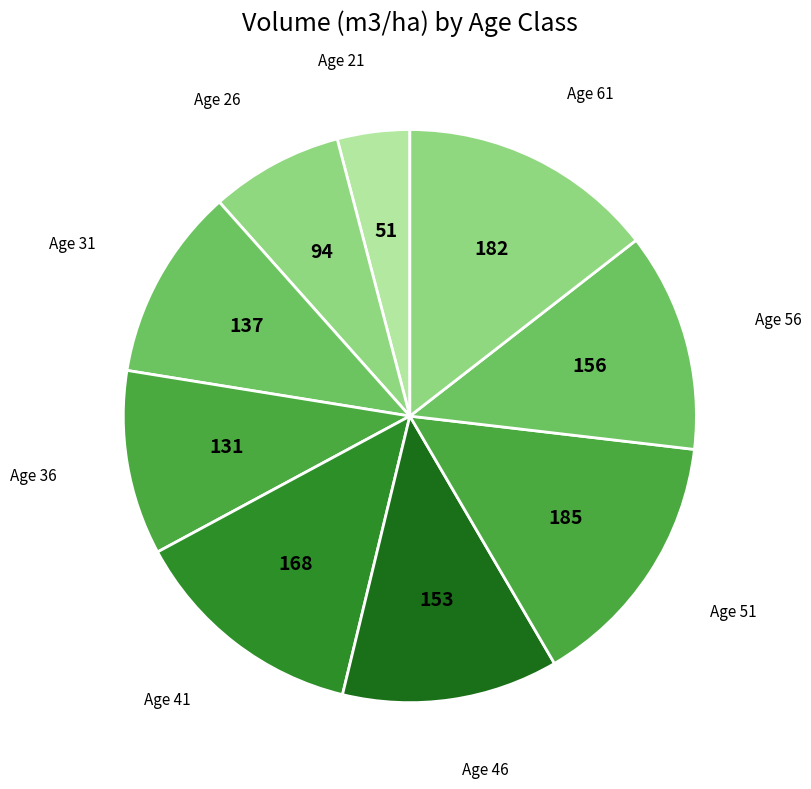

Is it true that Age 61 is 14% of the pie?

True